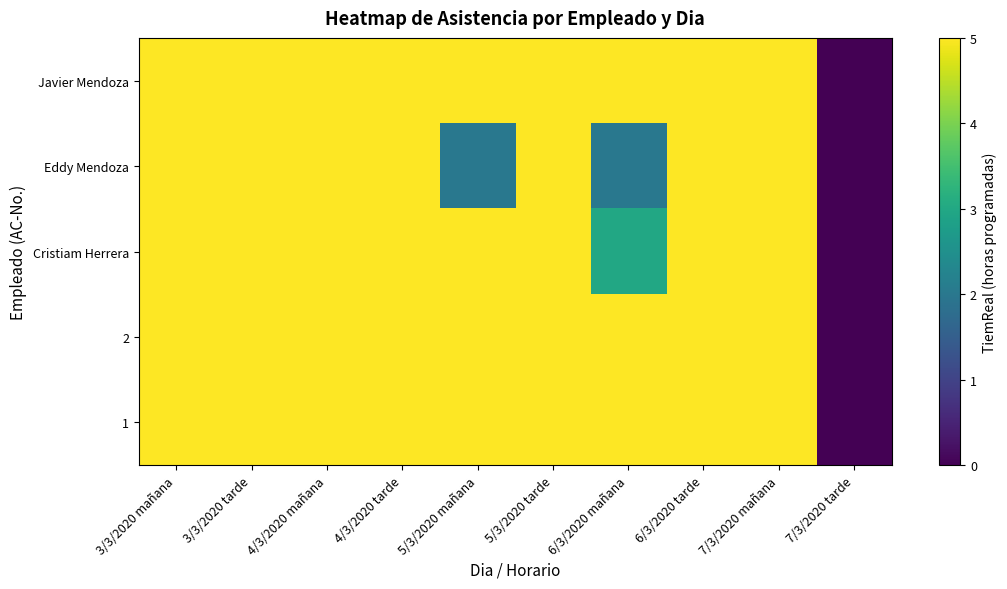

At 5/3/2020 tarde, list the series in order from smallest to largest.

1, 2, Cristiam Herrera, Eddy Mendoza, Javier Mendoza